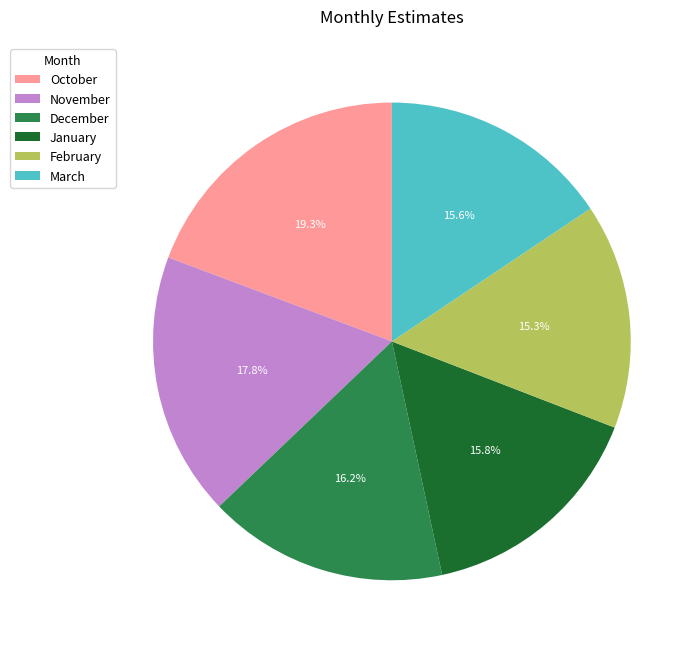

Does February represent more than half of the total?

No